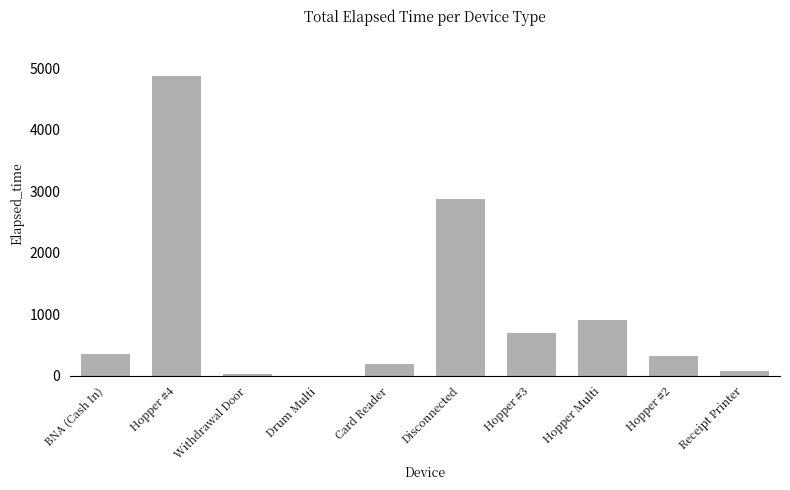

Reading left to right, transcribe all the data shown in this chart.

360	4875	30	0	195	2880	690	900	315	75